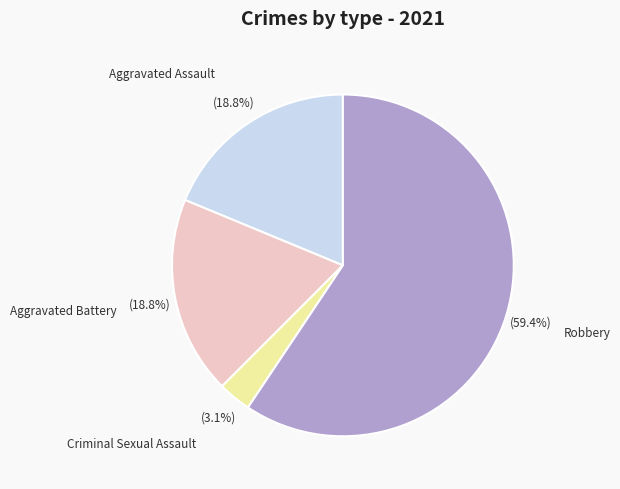

Is there any slice that represents more than half of the pie?

Yes